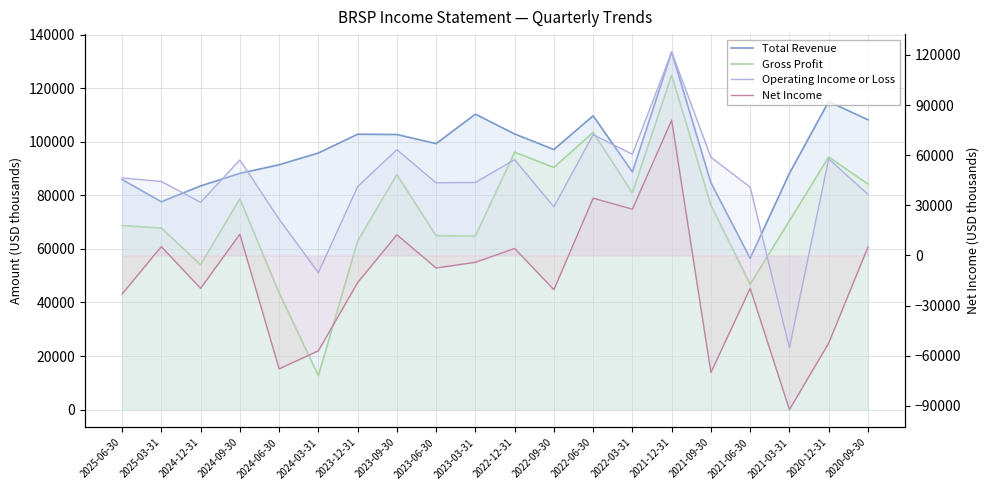

Between 2020-09-30 and 2025-06-30, which is larger?

2020-09-30